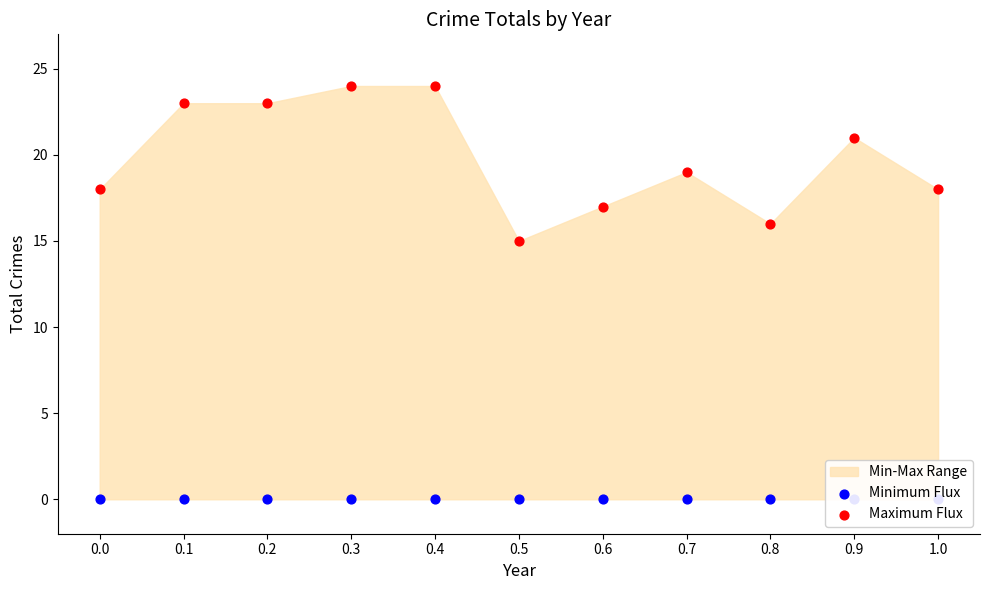

At which category is the sum across all series the highest?

0.3